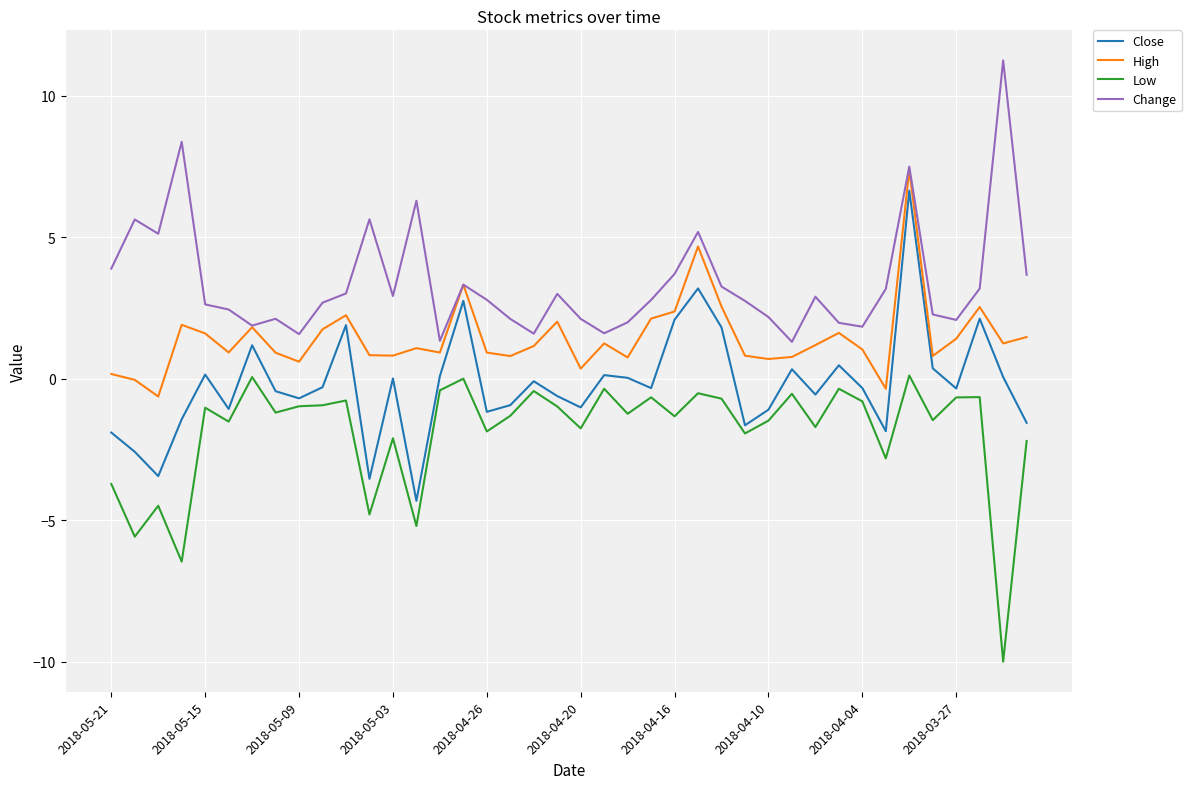

Which series has the largest total across all categories?

Change